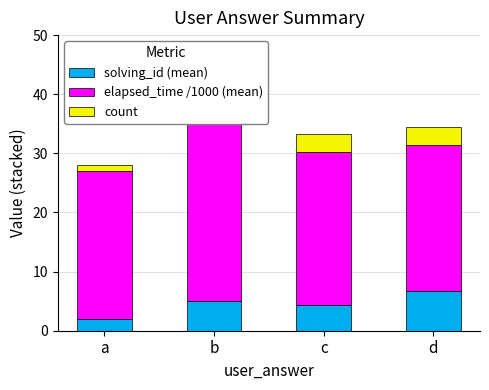

What is the difference between the second highest and minimum values in the solving_id (mean) series?

3.0